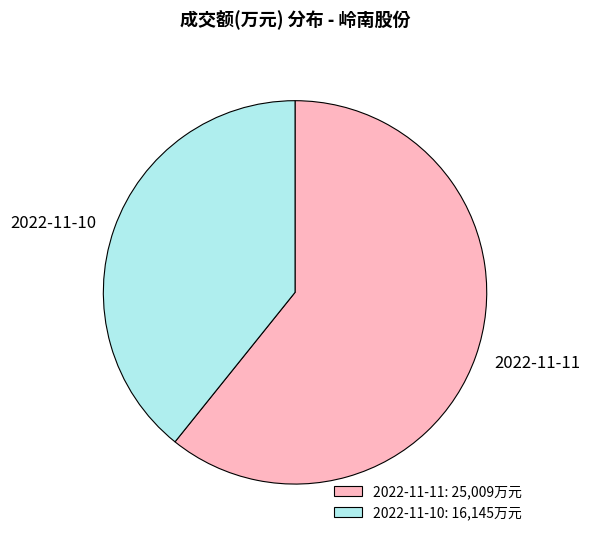

Which category accounts for the majority?

2022-11-11